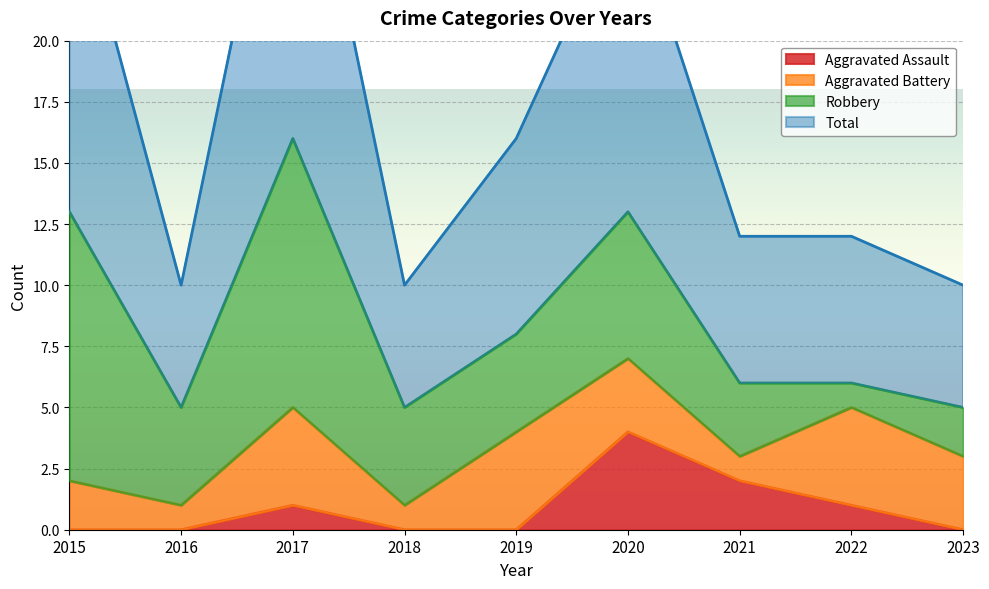

Is it true that Aggravated Assault equals 0 at 2015?

True